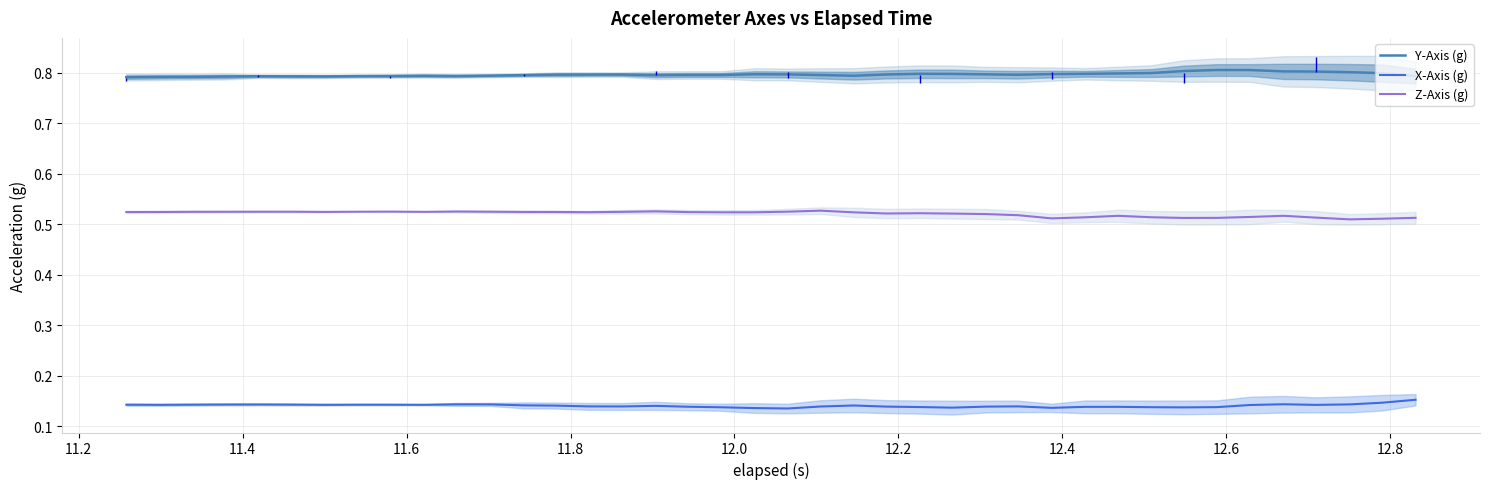

True or false: Z-Axis (g) and Y-Axis (g) intersect in this chart.

False